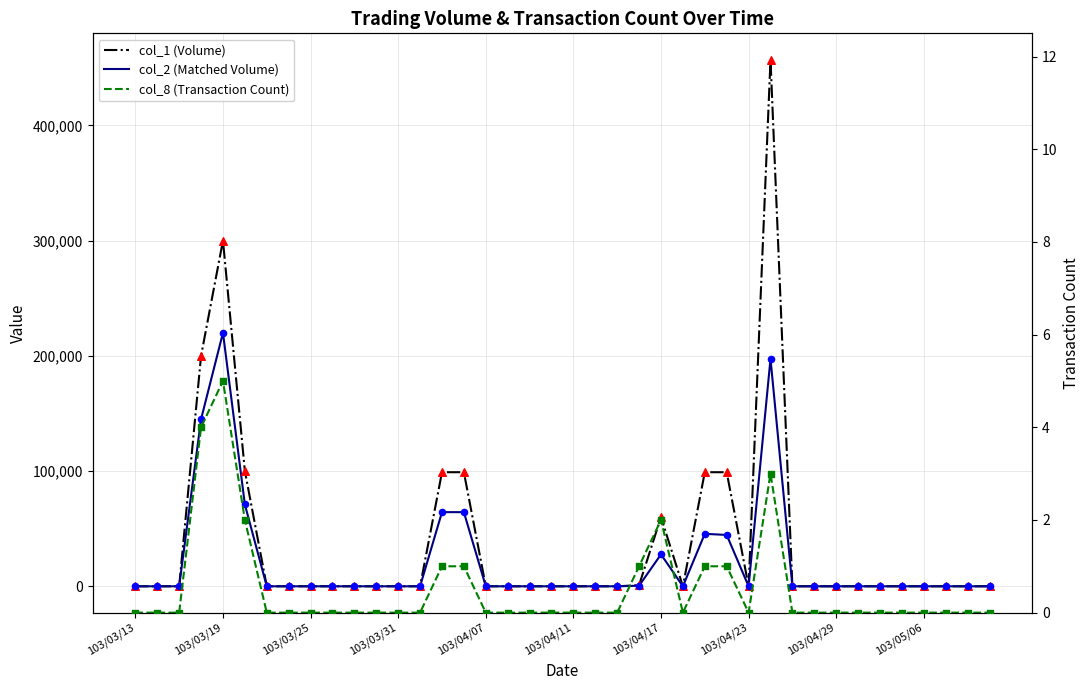

Is the value of col_8 (Transaction Count) at 15 greater than the value of col_2 (Matched Volume) at 34?

Yes